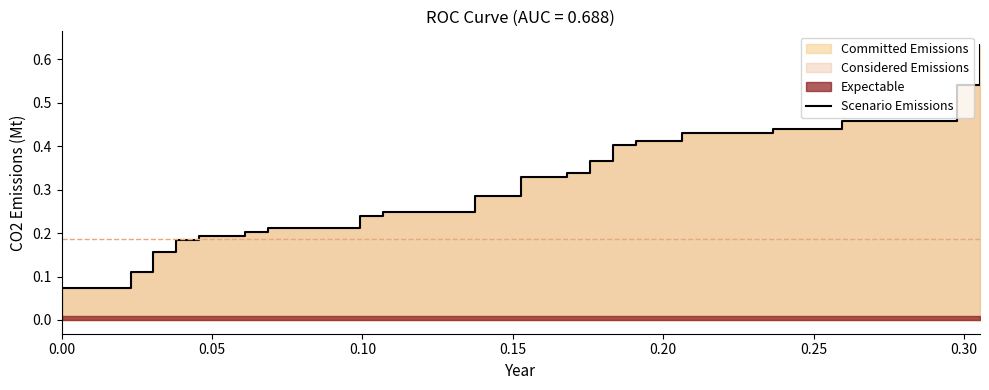

True or false: there are more than 1 points higher than both neighbors.

False